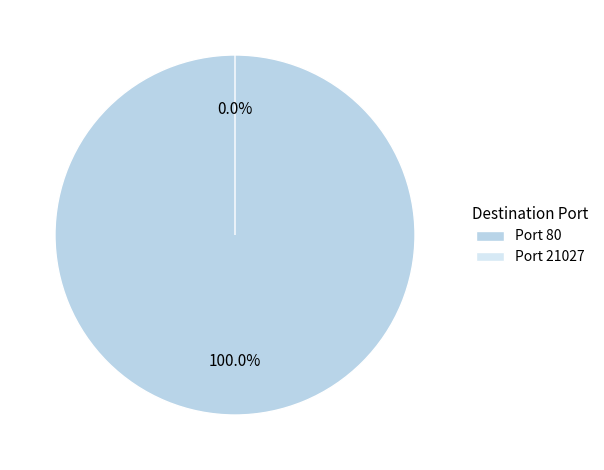

To the nearest percent, what is the difference between the largest and smallest slice percentages?

100%